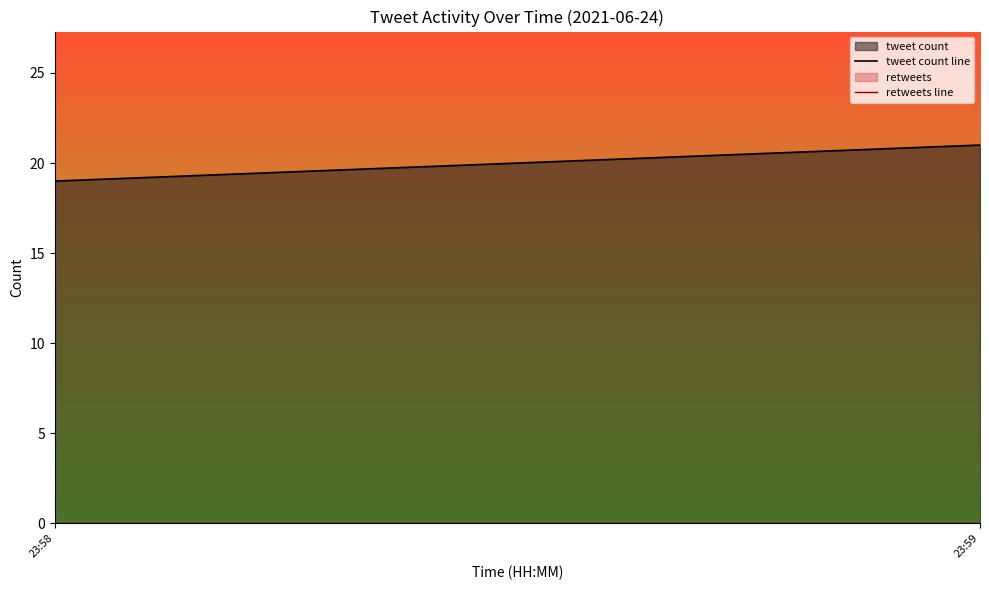

Which series has the largest total across all categories?

tweet count